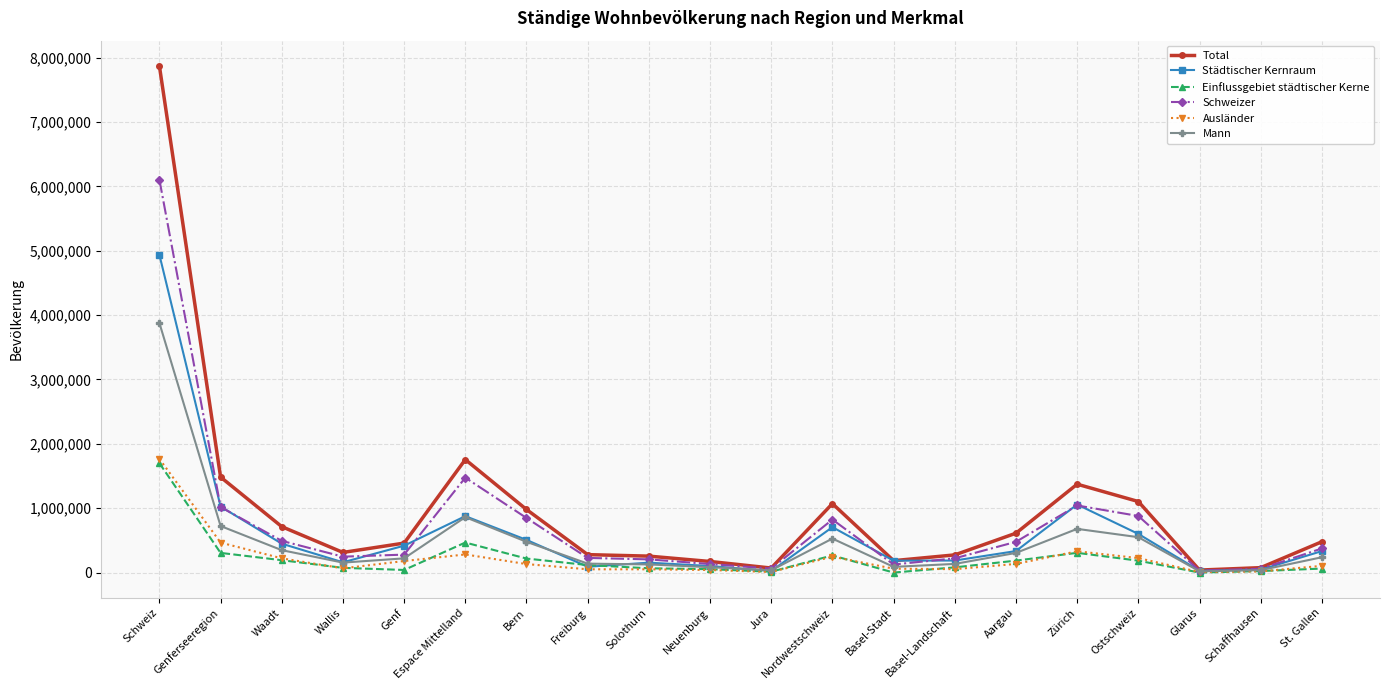

How many categories are shown in the chart?

20